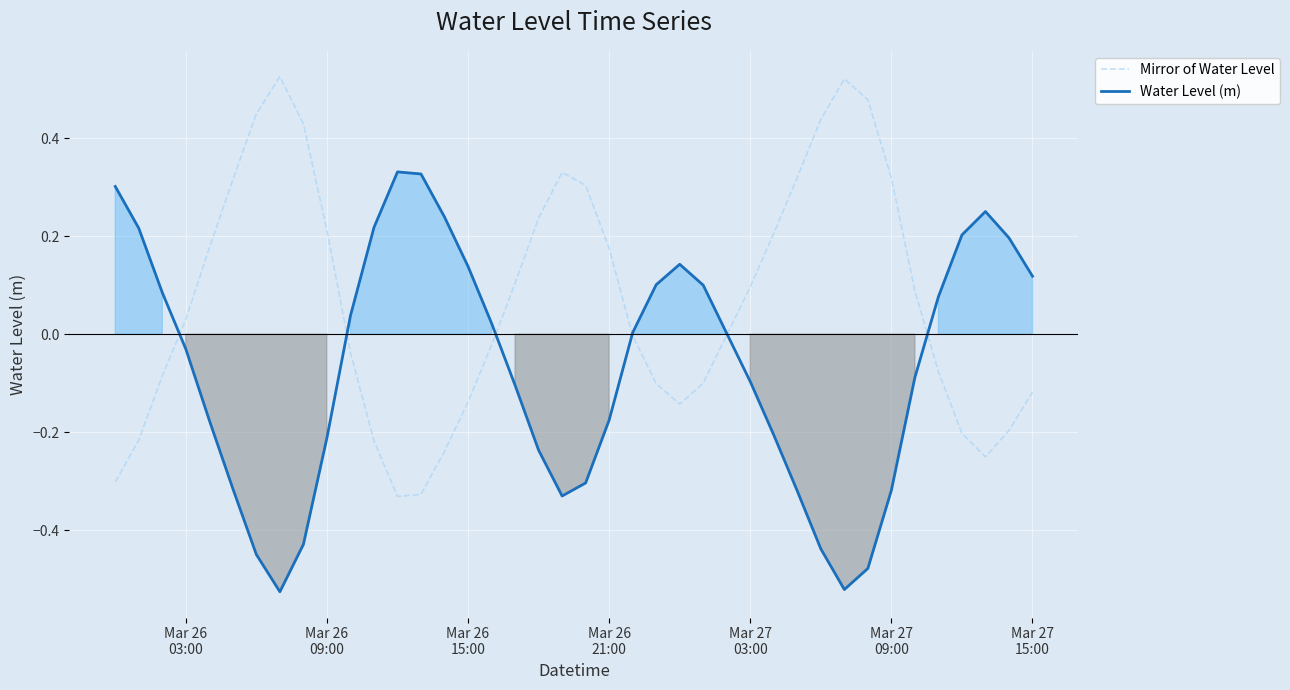

Reading left to right, what are all the values shown in this chart?

Mirror of Water Level: -0.3	-0.2	-0.1	0.0	0.2	0.3	0.4	0.5	0.4	0.2	-0.0	-0.2	-0.3	-0.3	-0.2	-0.1	-0.0	0.1	0.2	0.3	0.3	0.2	-0.0	-0.1	-0.1	-0.1	-0.0	0.1	0.2	0.3	0.4	0.5	0.5	0.3	0.1	-0.1	-0.2	-0.3	-0.2	-0.1
Water Level (m): 0.3	0.2	0.1	-0.0	-0.2	-0.3	-0.4	-0.5	-0.4	-0.2	0.0	0.2	0.3	0.3	0.2	0.1	0.0	-0.1	-0.2	-0.3	-0.3	-0.2	0.0	0.1	0.1	0.1	0.0	-0.1	-0.2	-0.3	-0.4	-0.5	-0.5	-0.3	-0.1	0.1	0.2	0.3	0.2	0.1